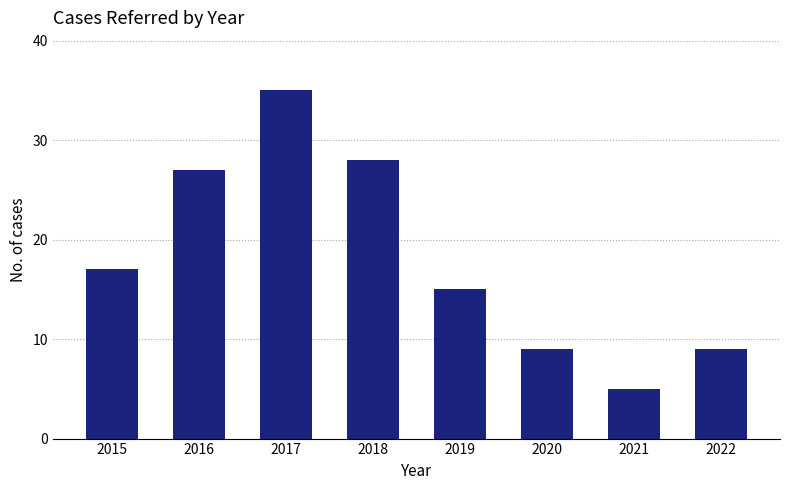

Reading left to right, transcribe all the data shown in this chart.

2015=17	2016=27	2017=35	2018=28	2019=15	2020=9	2021=5	2022=9